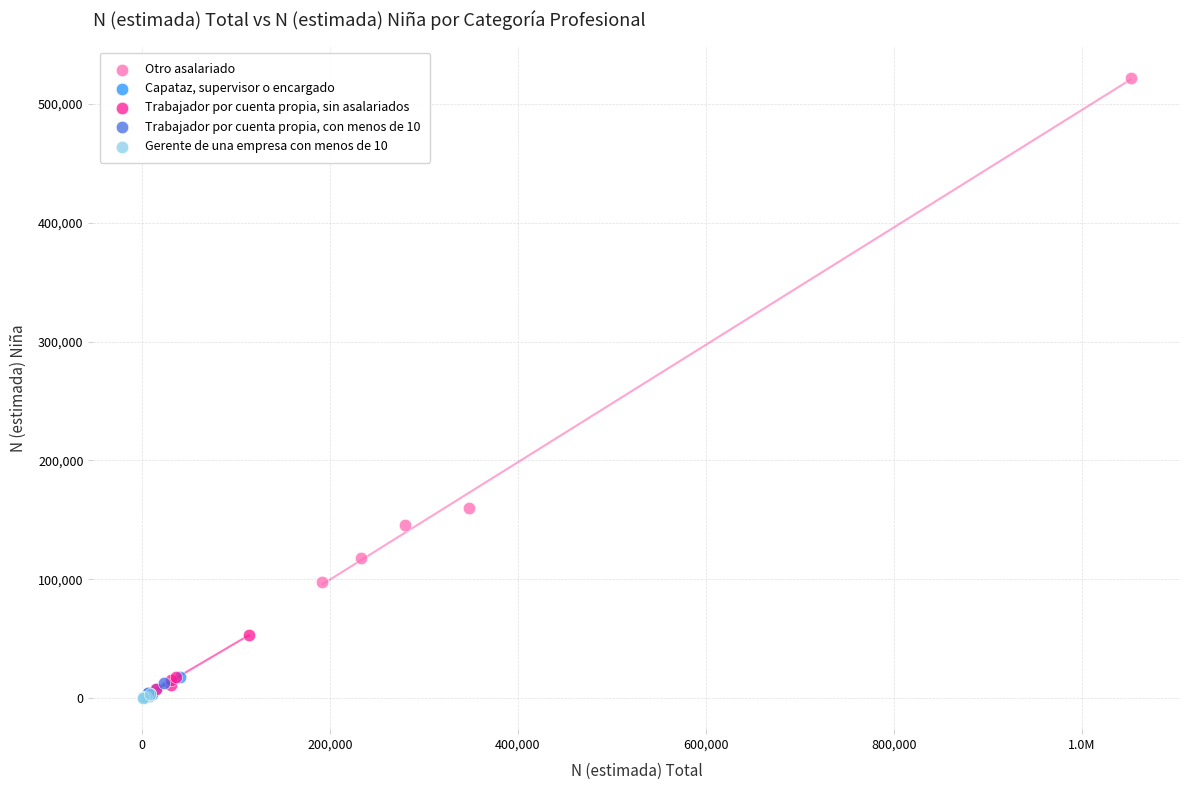

Which series contains the highest Y value?

Otro asalariado